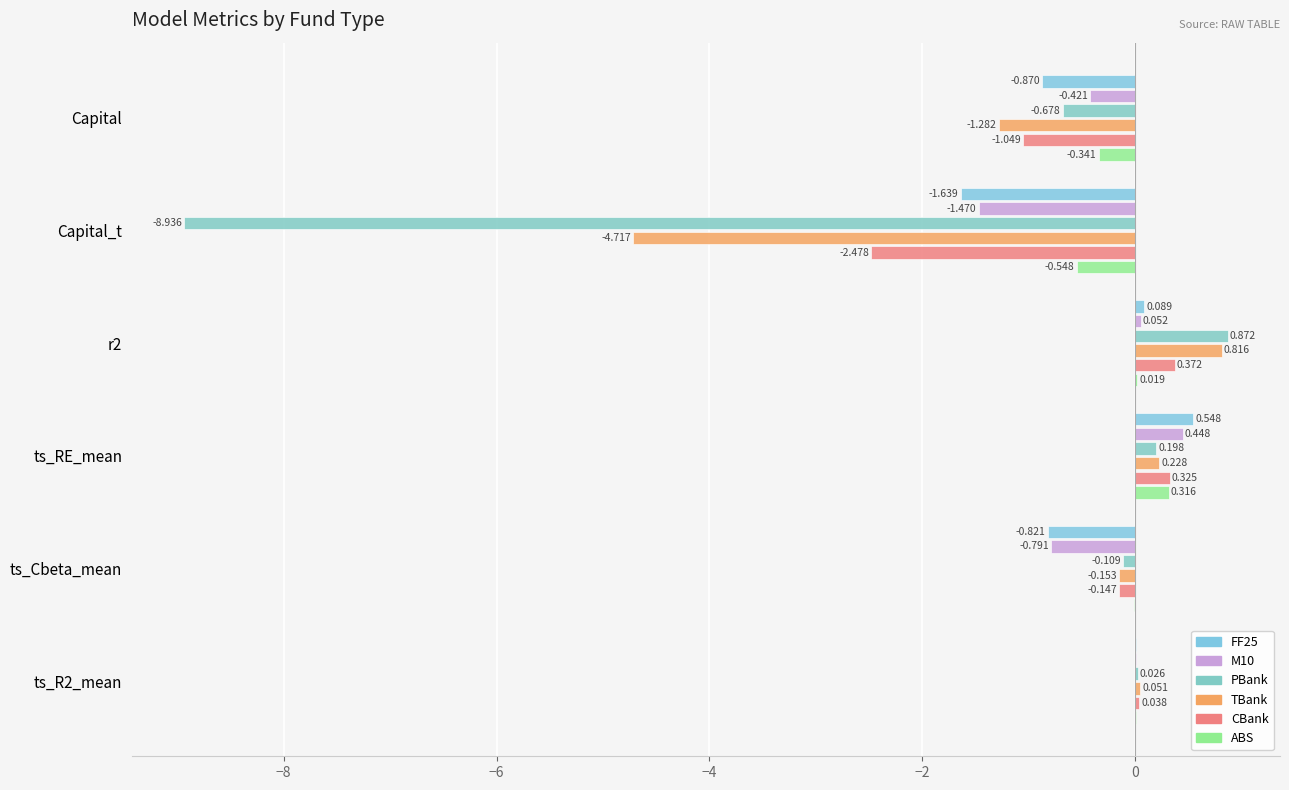

How many values in the ABS series exceed 0?

3